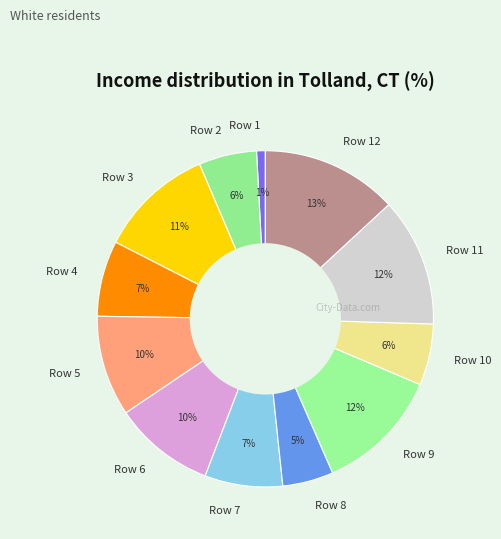

How many segments does this pie chart have?

12